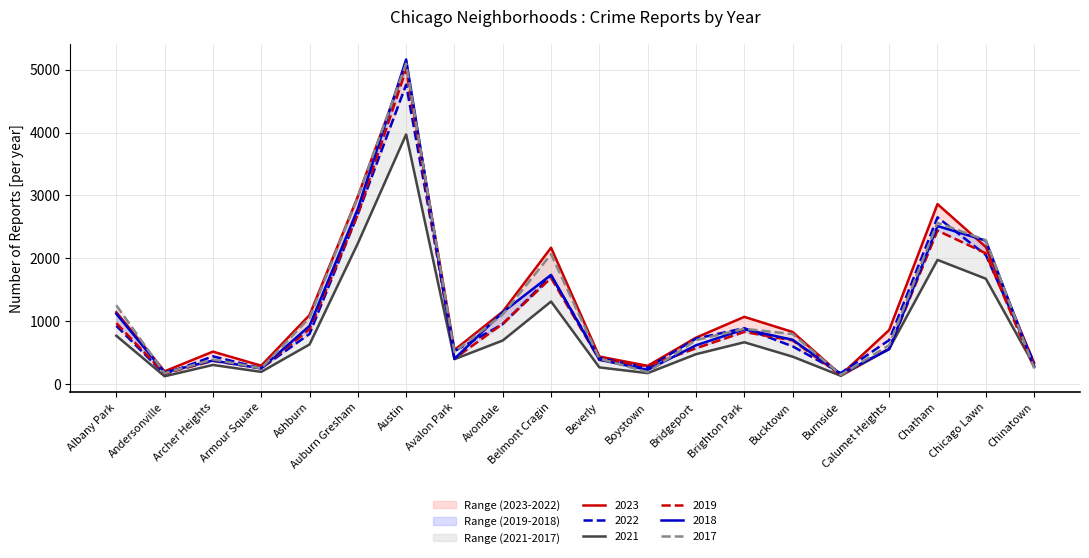

Reading left to right, extract all data points from this chart.

2019: Albany Park=968	Andersonville=166	Archer Heights=368	Armour Square=249	Ashburn=872	Auburn Gresham=2700	Austin=5008	Avalon Park=405	Avondale=957	Belmont Cragin=1687	Beverly=385	Boystown=287	Bridgeport=568	Brighton Park=828	Bucktown=694	Burnside=142	Calumet Heights=561	Chatham=2441	Chicago Lawn=2079	Chinatown=253
2022: Albany Park=926	Andersonville=157	Archer Heights=440	Armour Square=251	Ashburn=797	Auburn Gresham=2702	Austin=4762	Avalon Park=522	Avondale=953	Belmont Cragin=1720	Beverly=414	Boystown=258	Bridgeport=722	Brighton Park=888	Bucktown=599	Burnside=175	Calumet Heights=698	Chatham=2651	Chicago Lawn=2053	Chinatown=338
2023: Albany Park=1142	Andersonville=202	Archer Heights=515	Armour Square=291	Ashburn=1097	Auburn Gresham=2983	Austin=5077	Avalon Park=541	Avondale=1152	Belmont Cragin=2168	Beverly=437	Boystown=289	Bridgeport=737	Brighton Park=1068	Bucktown=828	Burnside=145	Calumet Heights=859	Chatham=2862	Chicago Lawn=2180	Chinatown=335
2017: Albany Park=1252	Andersonville=171	Archer Heights=391	Armour Square=250	Ashburn=1053	Auburn Gresham=2973	Austin=5096	Avalon Park=508	Avondale=1107	Belmont Cragin=2066	Beverly=403	Boystown=188	Bridgeport=697	Brighton Park=878	Bucktown=795	Burnside=145	Calumet Heights=620	Chatham=2566	Chicago Lawn=2288	Chinatown=253
2021: Albany Park=767	Andersonville=123	Archer Heights=303	Armour Square=193	Ashburn=629	Auburn Gresham=2237	Austin=3970	Avalon Park=395	Avondale=692	Belmont Cragin=1312	Beverly=264	Boystown=173	Bridgeport=474	Brighton Park=664	Bucktown=435	Burnside=130	Calumet Heights=559	Chatham=1974	Chicago Lawn=1675	Chinatown=293
2018: Albany Park=1117	Andersonville=184	Archer Heights=374	Armour Square=248	Ashburn=924	Auburn Gresham=2787	Austin=5163	Avalon Park=401	Avondale=1142	Belmont Cragin=1736	Beverly=386	Boystown=224	Bridgeport=616	Brighton Park=870	Bucktown=704	Burnside=160	Calumet Heights=554	Chatham=2513	Chicago Lawn=2281	Chinatown=273